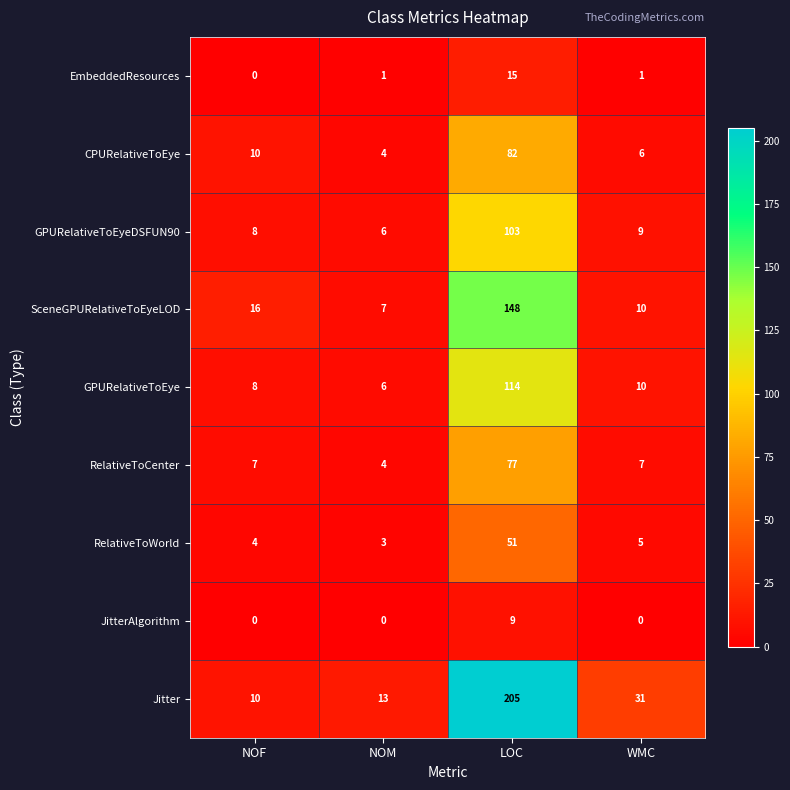

Where is Jitter nearest to the value 107?

WMC